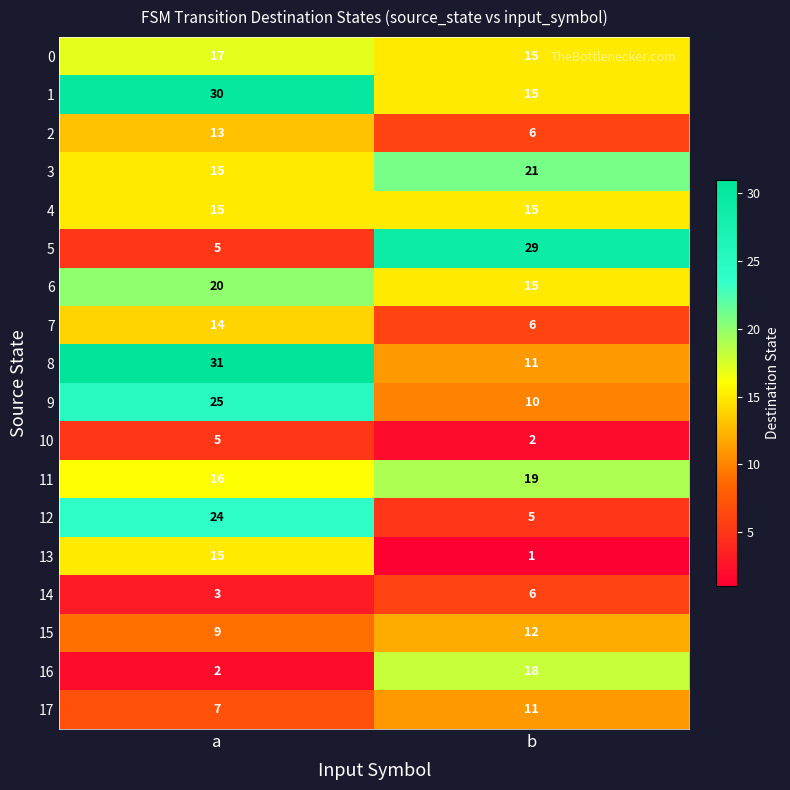

The 9 series shows 25 at a. True or false?

True